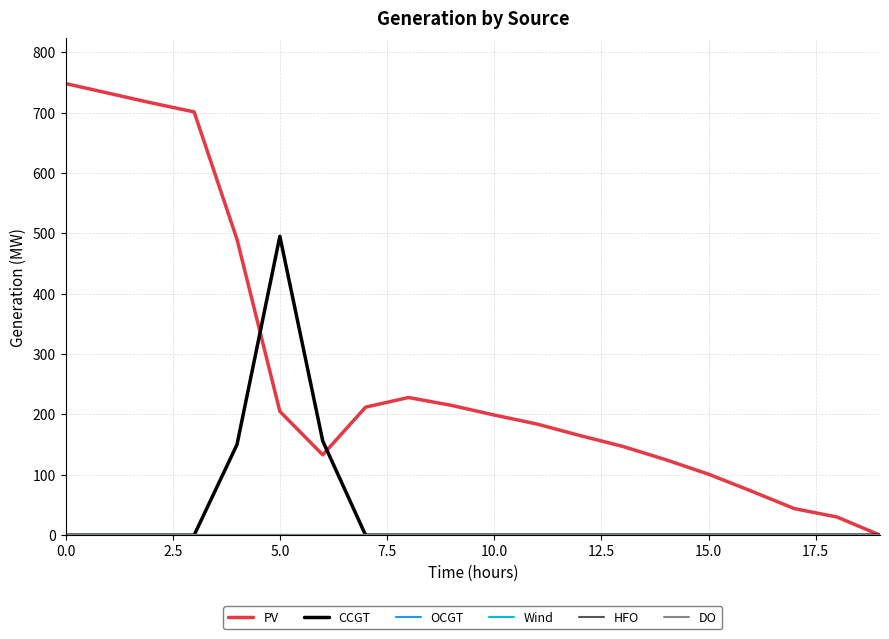

List the series in order of their peak value, lowest first.

OCGT, Wind, HFO, DO, CCGT, PV